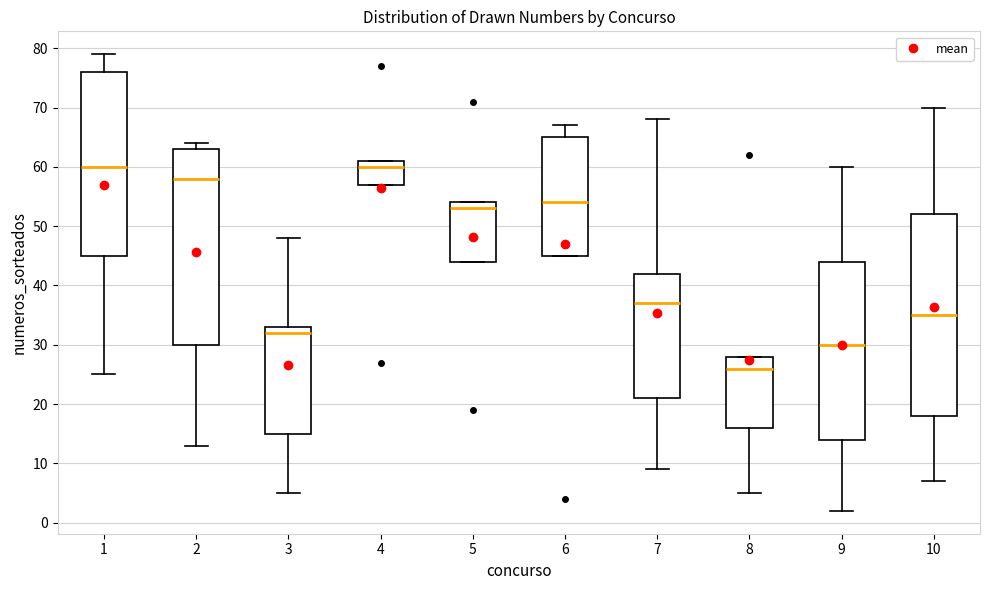

Where does the median line of the box at x = 8 sit on the y-axis? The values are not printed on the chart, so give them approximately, as read against the axis.

26